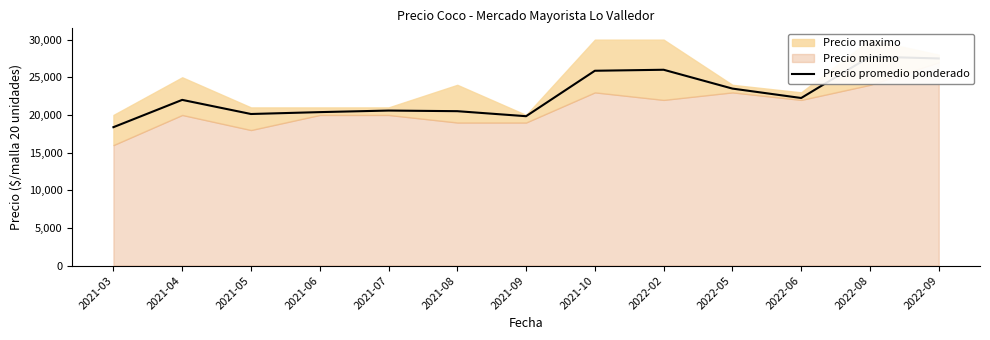

At which category does the data reach its first local peak?

2021-04